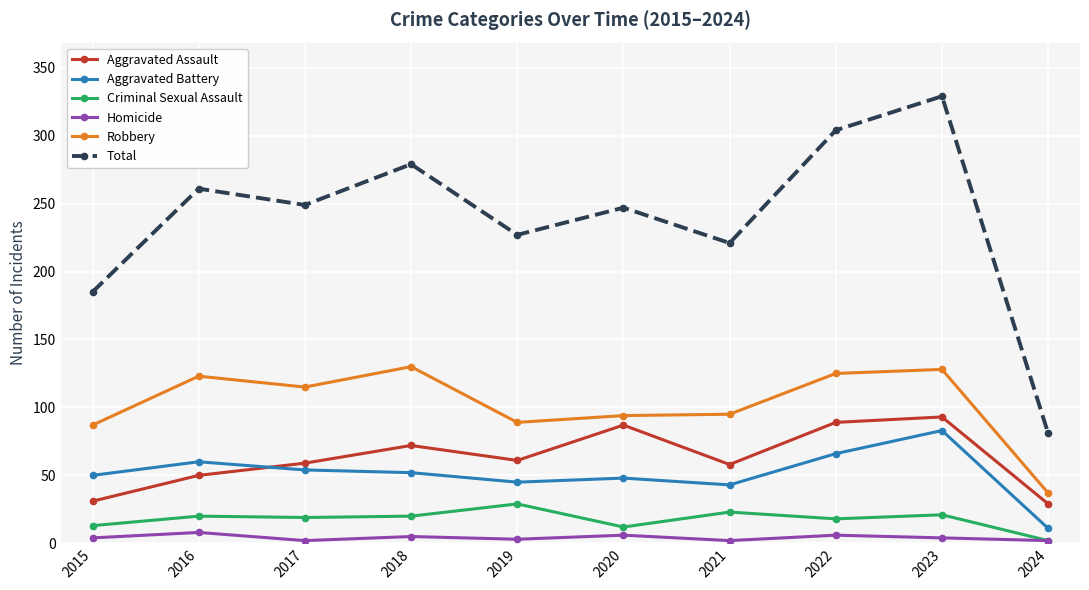

Count the number of categories in the chart.

10